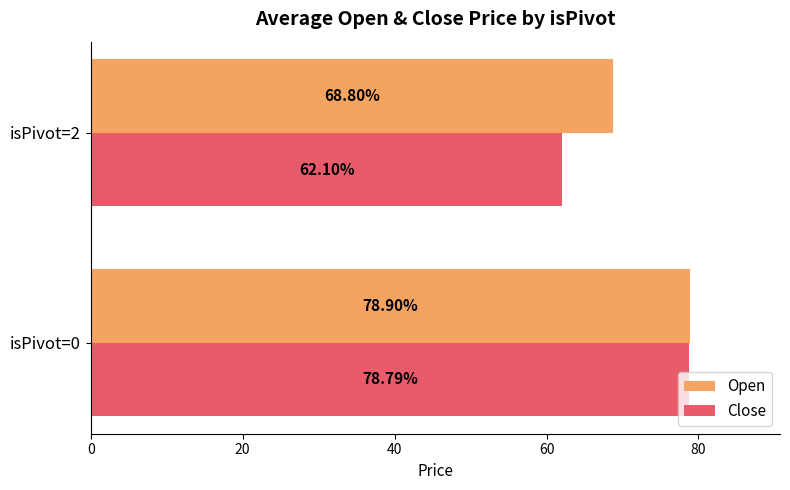

Is the value of Close at isPivot=2 greater than the value of Open at isPivot=0?

No